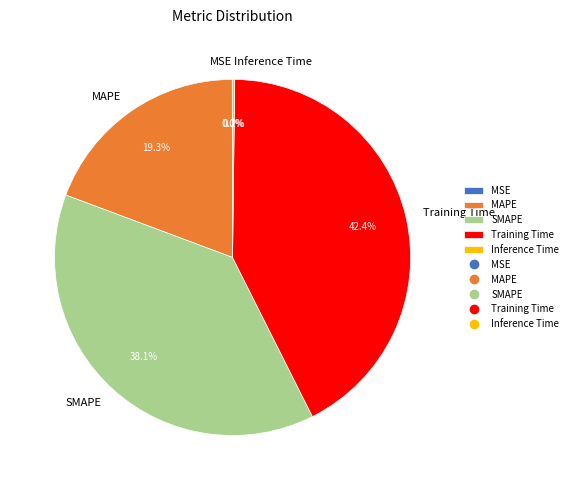

True or false: Training Time accounts for 42% of the total.

True